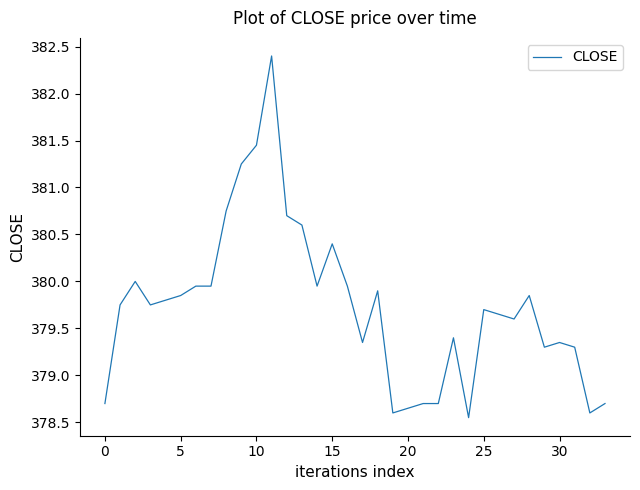

What is the maximum value shown in the chart?

382.4